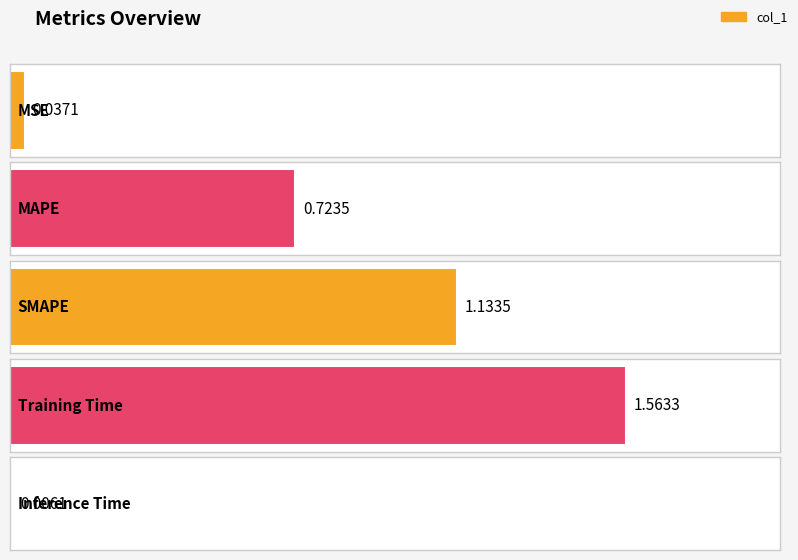

Reading left to right, what are all the values shown in this chart?

MSE=0.0	MAPE=0.7	SMAPE=1.1	Training Time=1.6	Inference Time=0.0